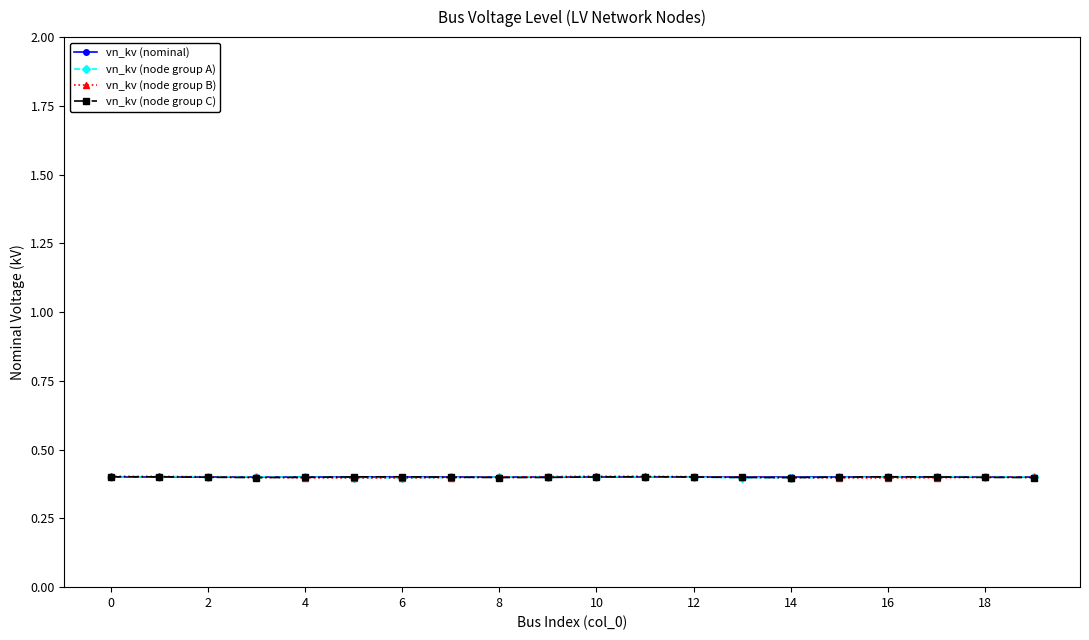

True or false: vn_kv (node group C) has more than 2 interior local peaks.

True